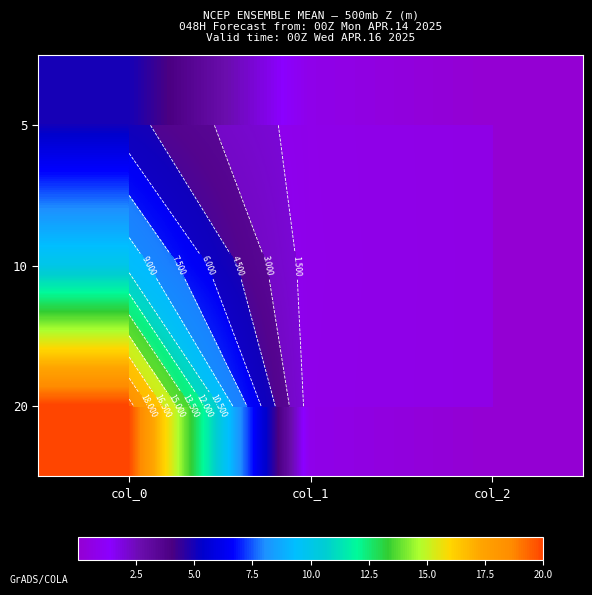

How many series are shown in this chart?

3